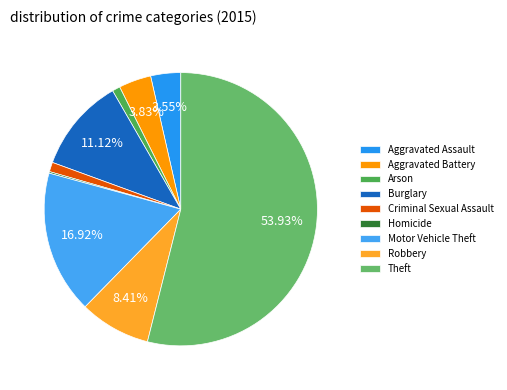

Rank the categories by value from lowest to highest.

Homicide, Arson, Criminal Sexual Assault, Aggravated Assault, Aggravated Battery, Robbery, Burglary, Motor Vehicle Theft, Theft